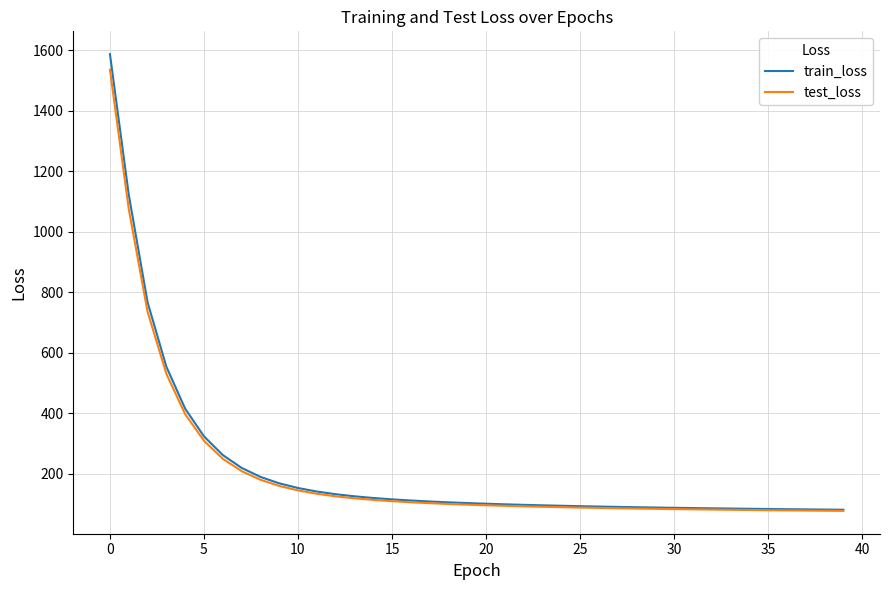

What is the smallest value displayed?

77.7